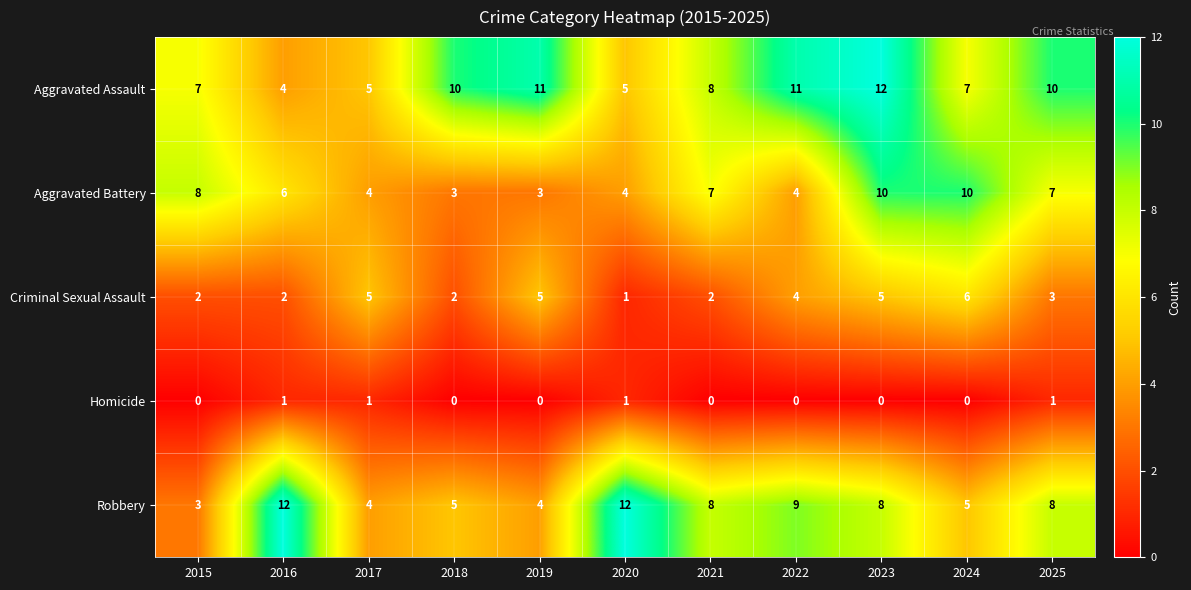

How many Robbery values are between 4 and 9?

8